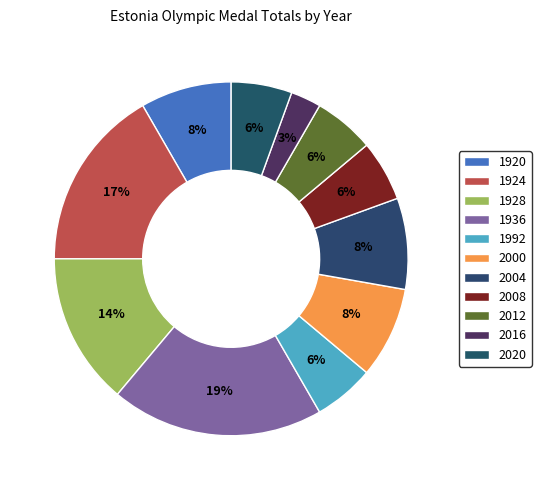

Rank the categories by value from lowest to highest.

2016, 1992, 2008, 2012, 2020, 1920, 2000, 2004, 1928, 1924, 1936